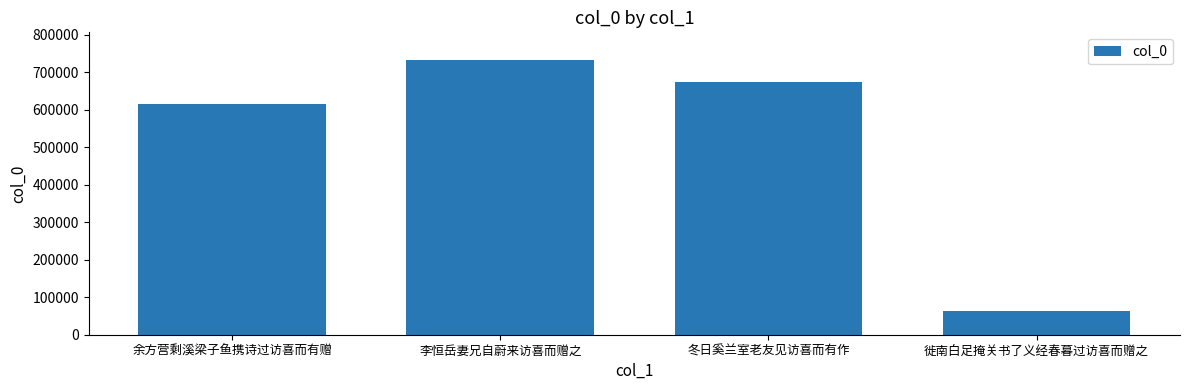

How many categories are shown in the chart?

4